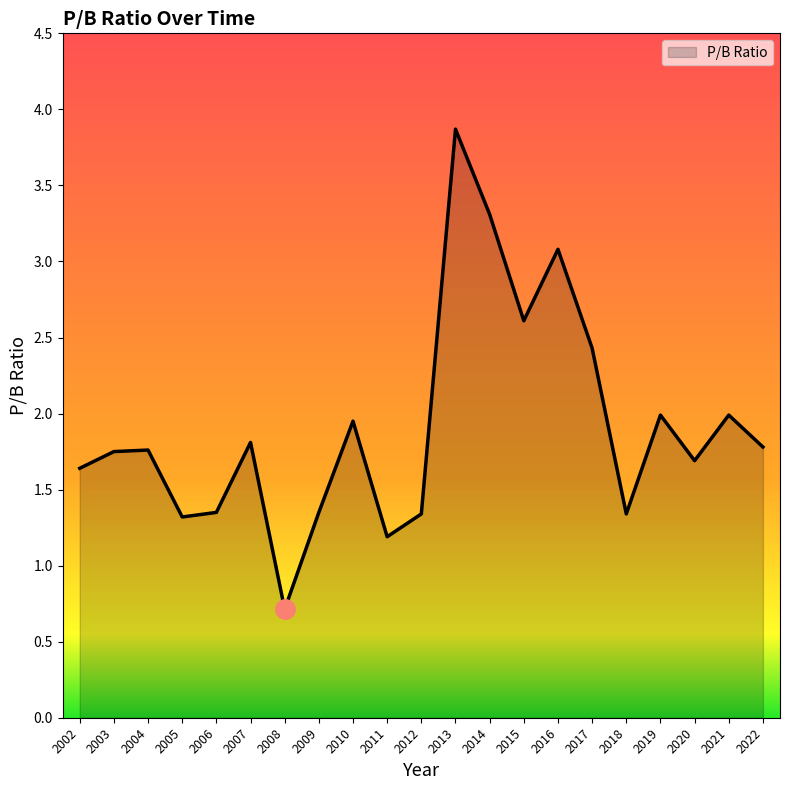

The chart shows a value of 2.8 at 2019. True or false?

False